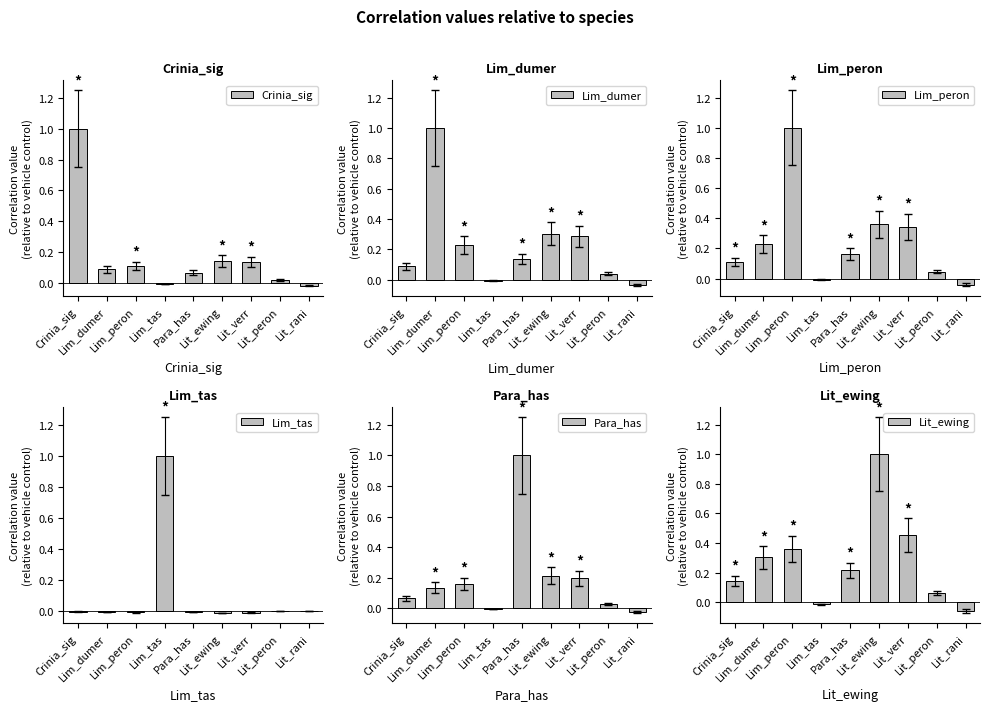

List the series in order of their peak value, highest first.

Crinia_sig, Lim_dumer, Lim_peron, Lim_tas, Para_has, Lit_ewing